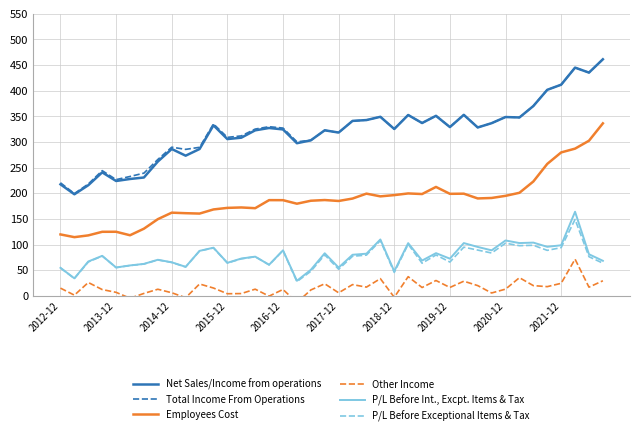

What is the minimum value for Total Income From Operations?

199.4